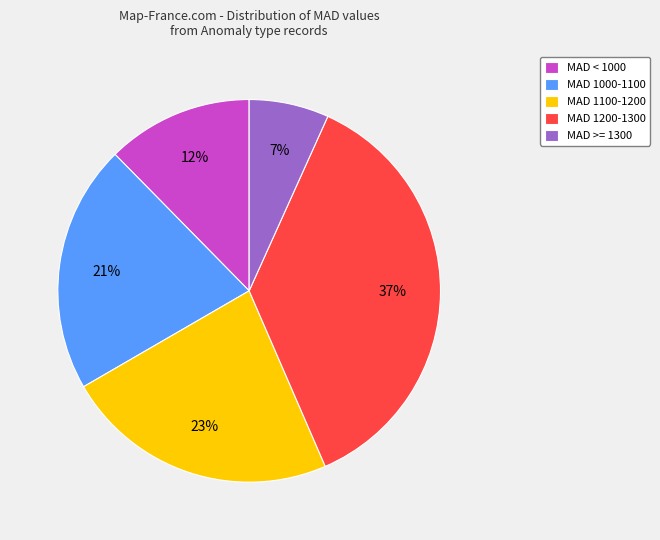

Which category has the smallest portion of the pie?

MAD >= 1300